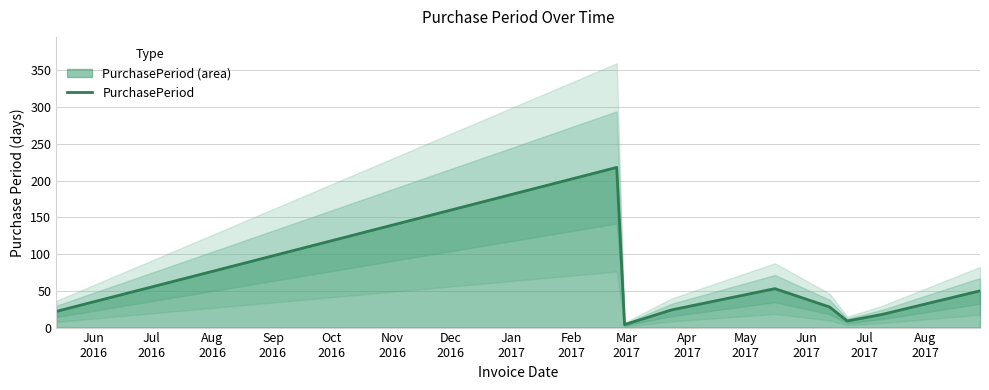

What is the maximum value for PurchasePeriod?

218